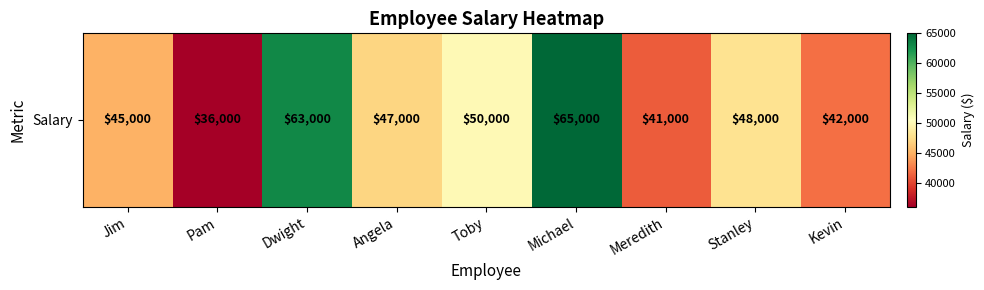

What is the minimum value shown in the chart?

36000